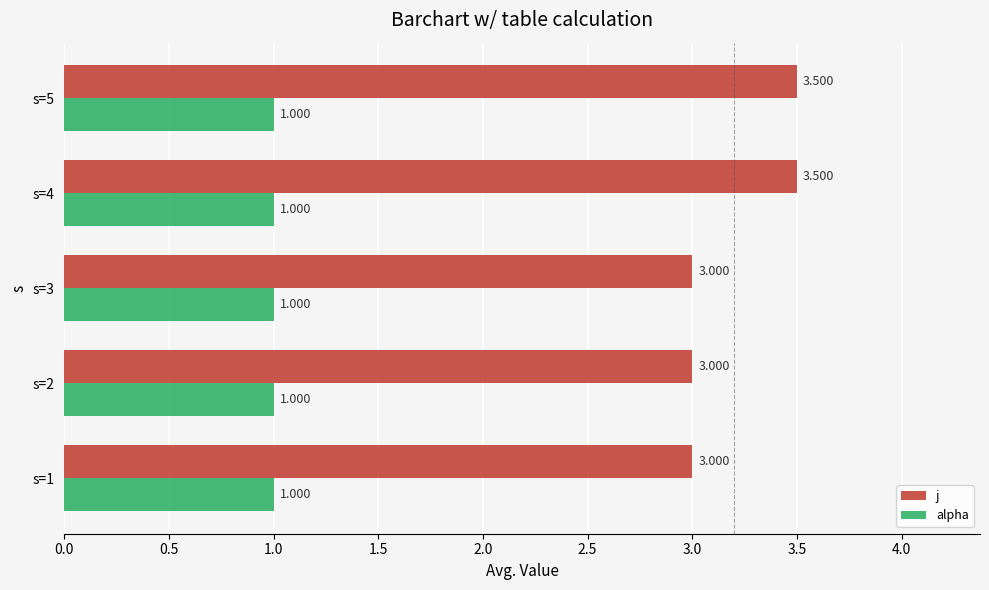

Is the value of alpha at s=5 greater than the value of j at s=5?

No